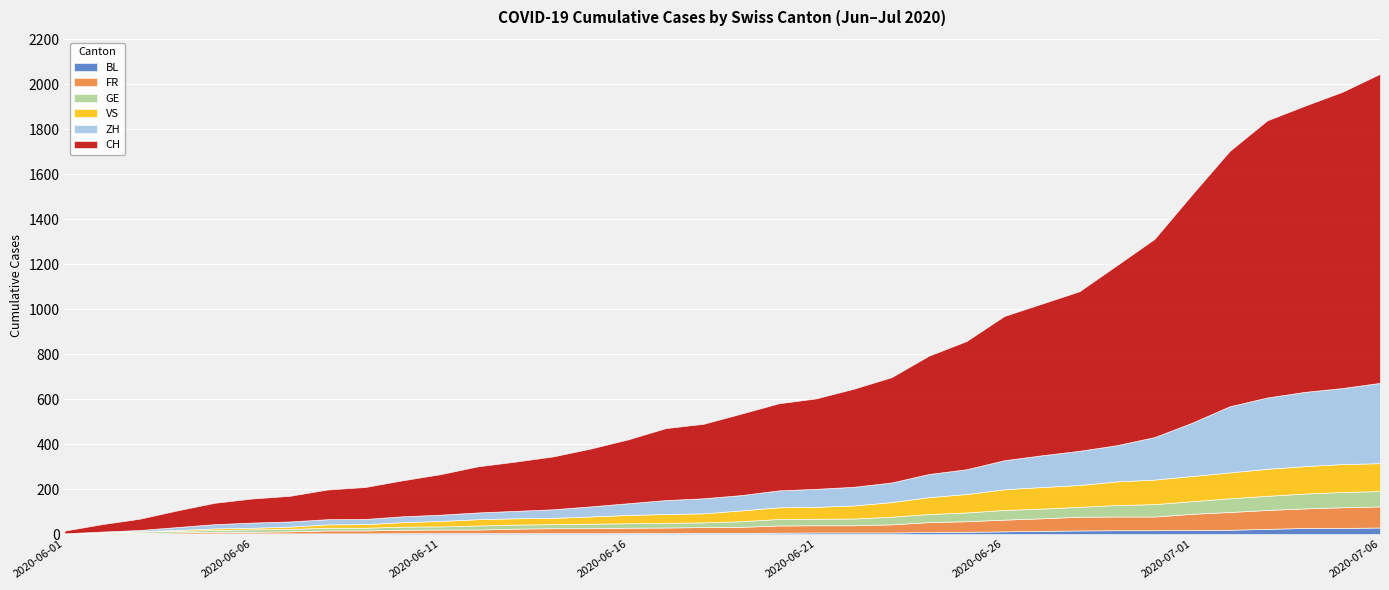

At which label is FR closest to 47?

2020-06-25